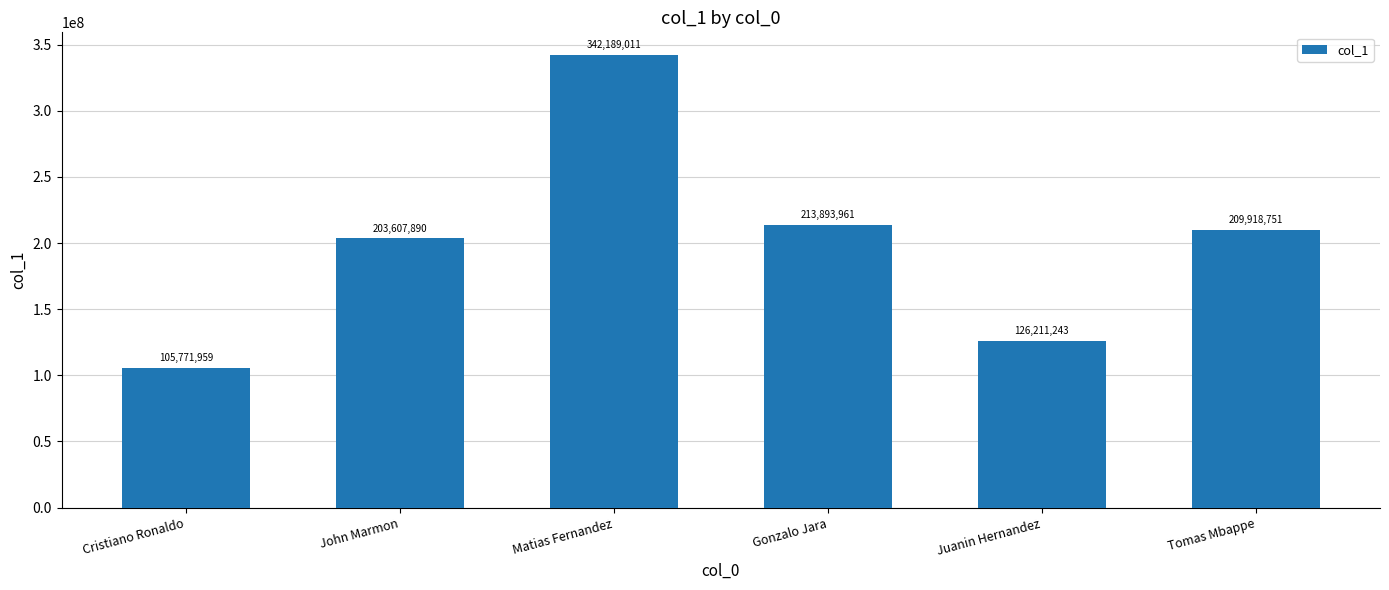

List the labels in order of value, largest first.

Matias Fernandez, Gonzalo Jara, Tomas Mbappe, John Marmon, Juanin Hernandez, Cristiano Ronaldo